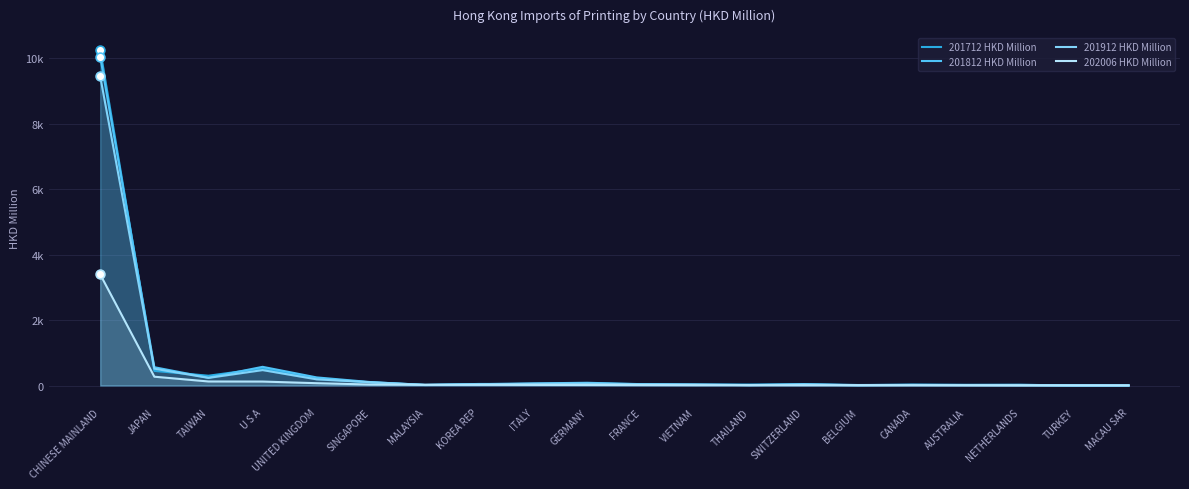

At how many categories does at least one series exceed 3132?

1